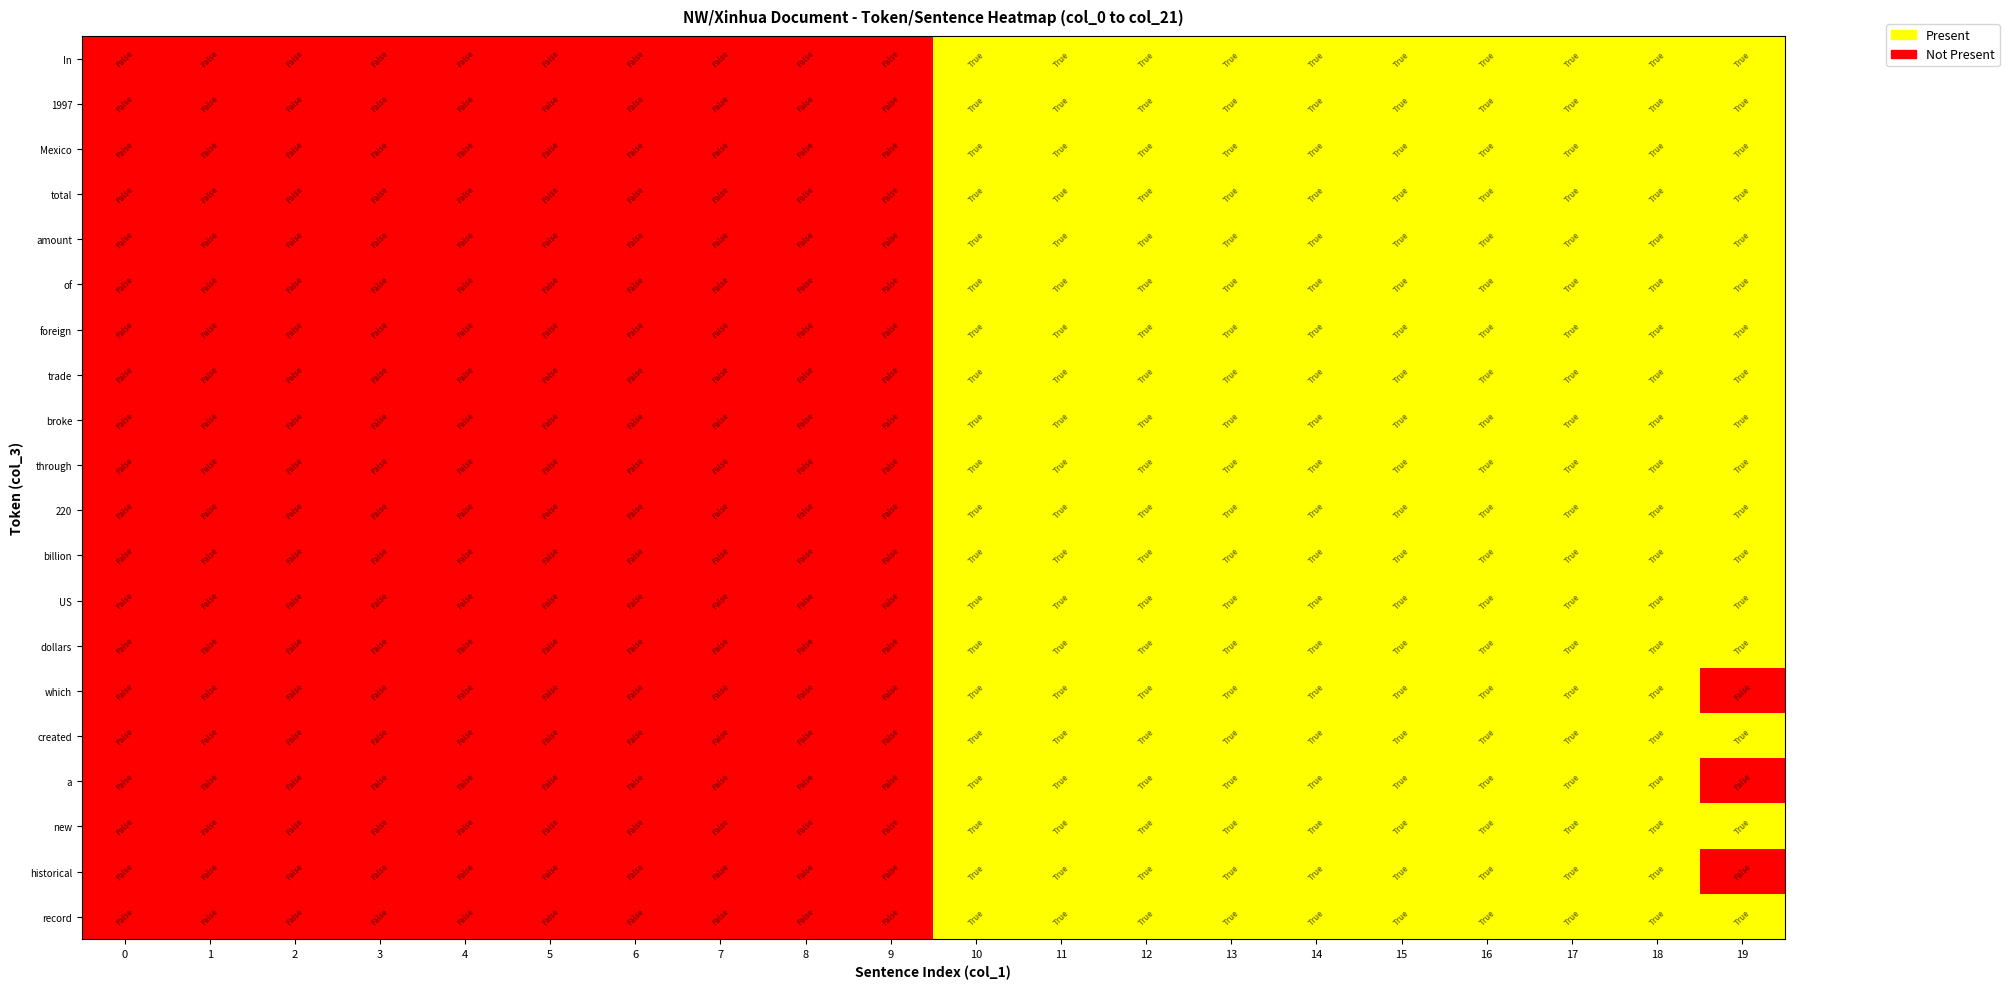

At 1, list the series in order from smallest to largest.

In, 1997, Mexico, total, amount, of, foreign, trade, broke, through, 220, billion, US, dollars, which, created, a, new, historical, record